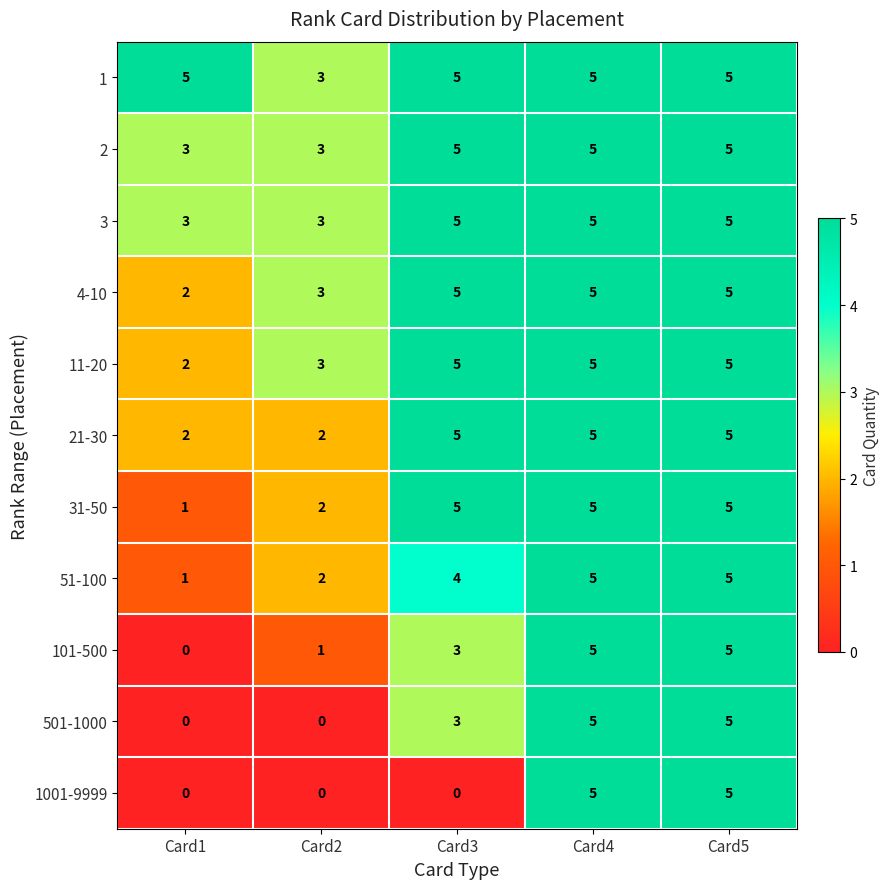

What is the approximate value of 3 at Card3?

5